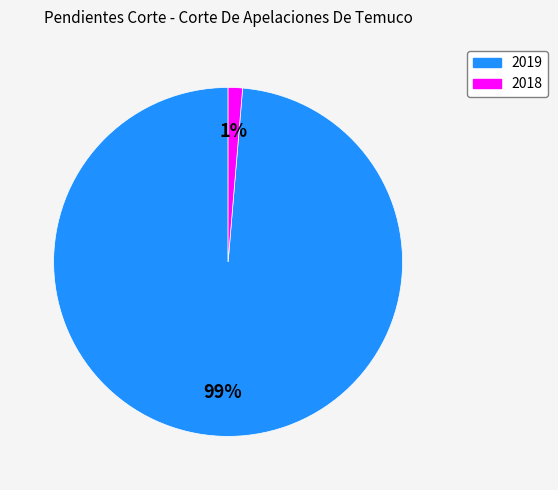

Is 2019 the majority of the pie?

Yes